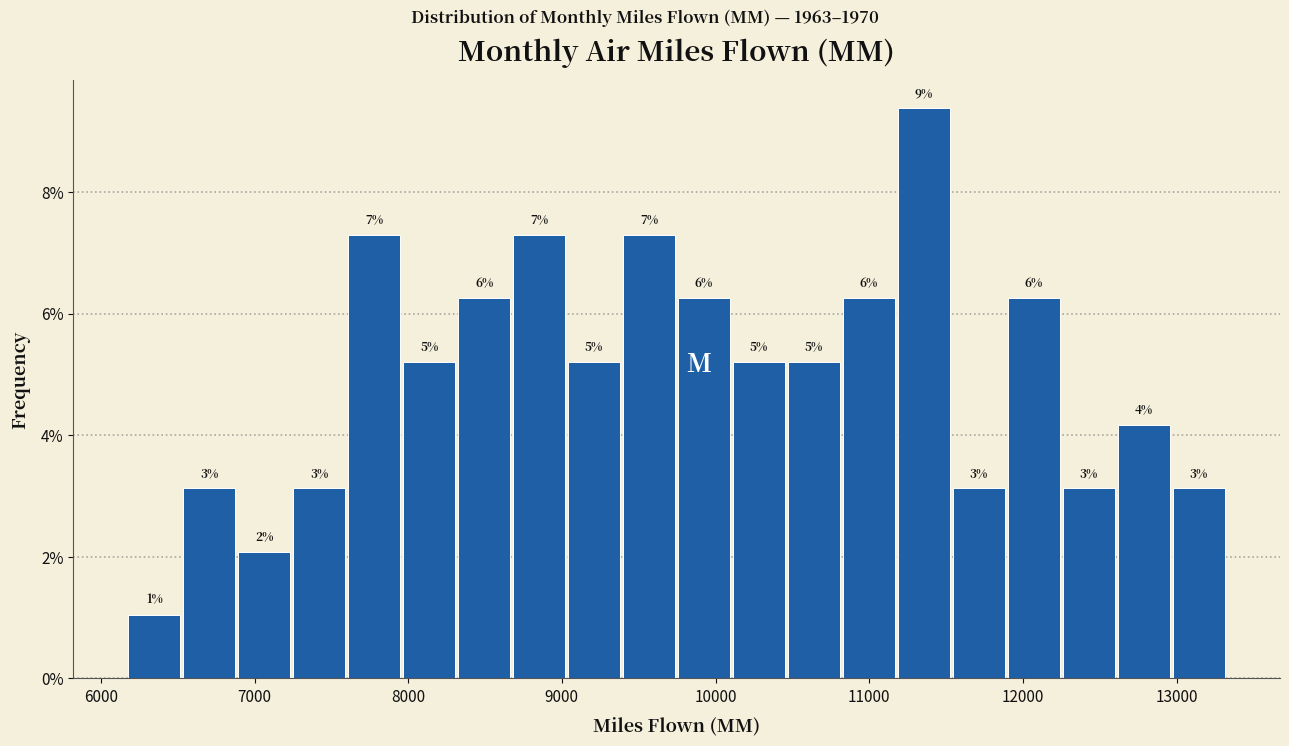

Around what value on the x-axis is the tallest bar? Give the approximate position of its centre, as read against the axis.

11400